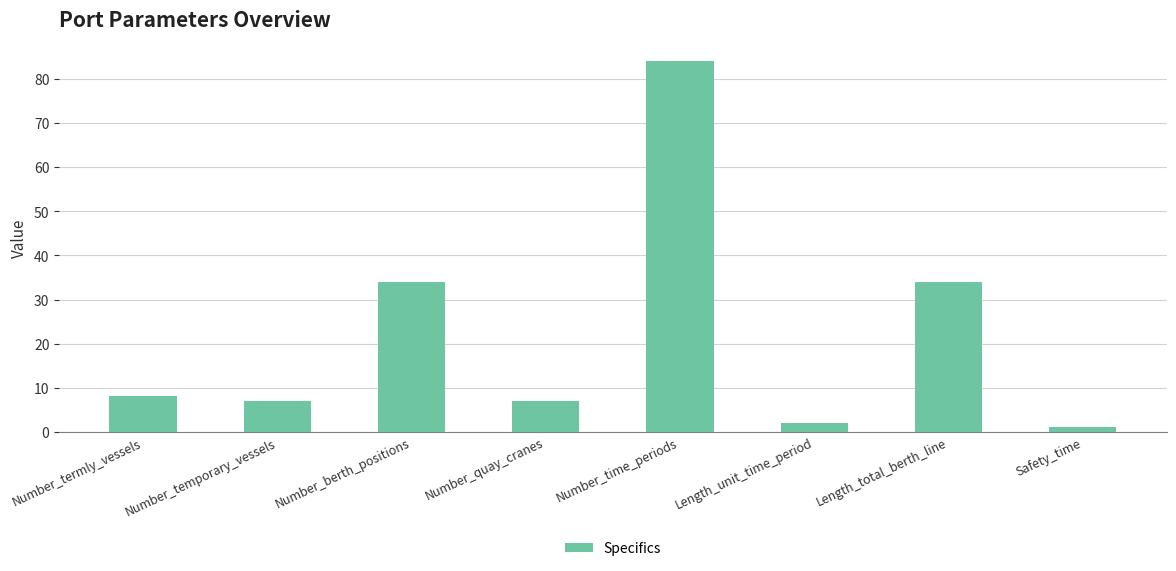

The chart shows a value of 34 at Number_berth_positions. True or false?

True